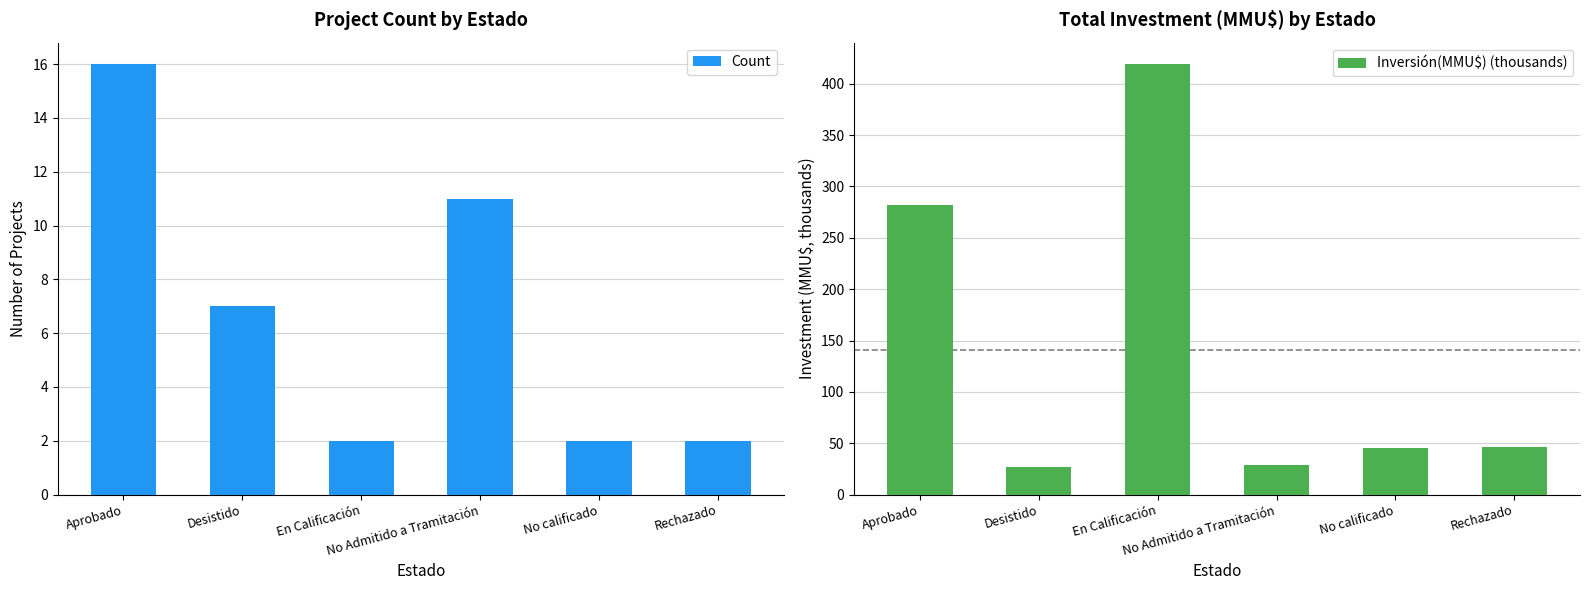

What is the label of the 4th bar from the left?

No Admitido a Tramitación